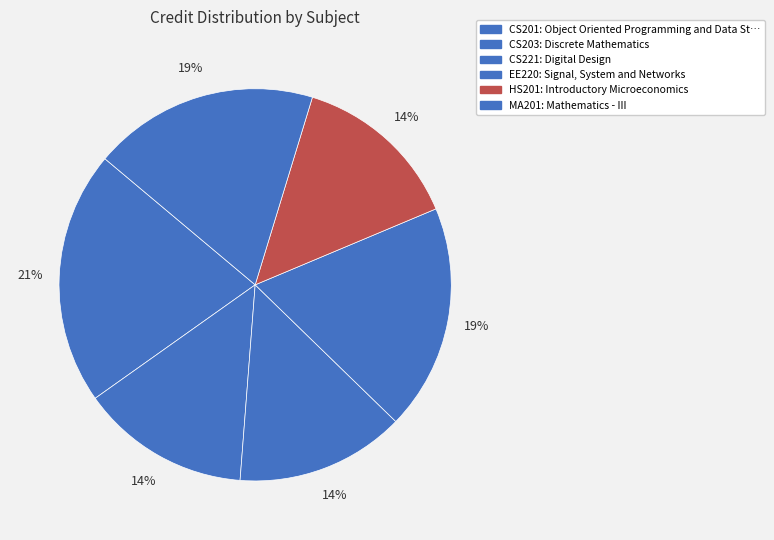

True or false: HS201 accounts for 26% of the total.

False